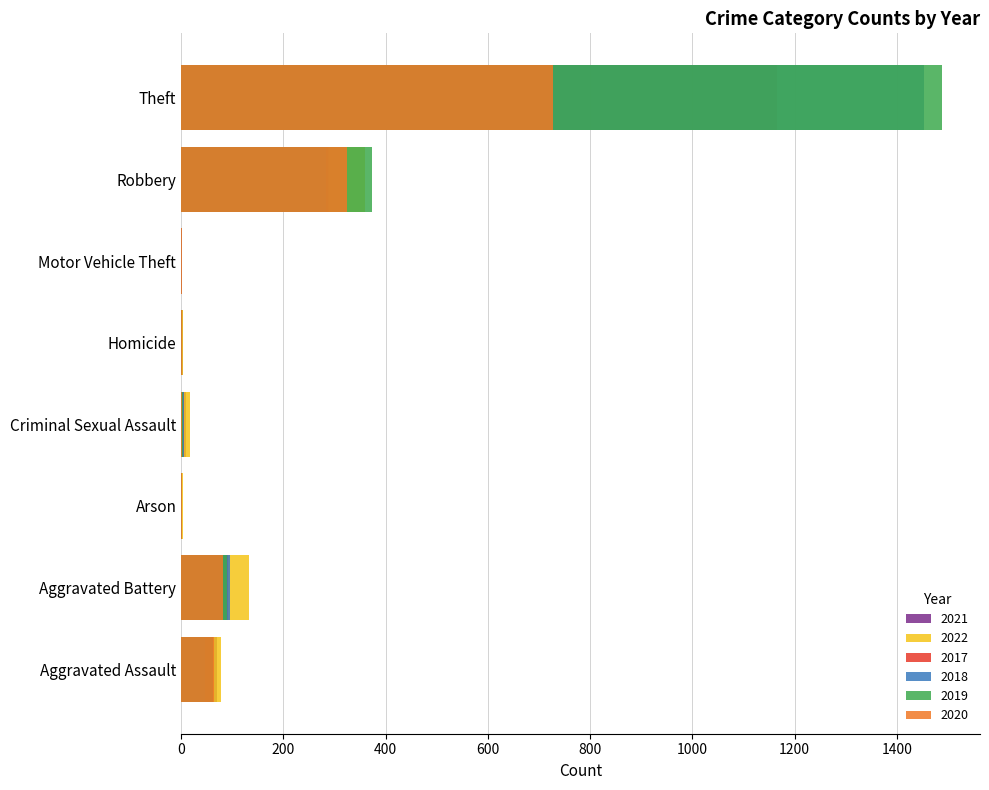

What is the total value across all series at Aggravated Assault?

384